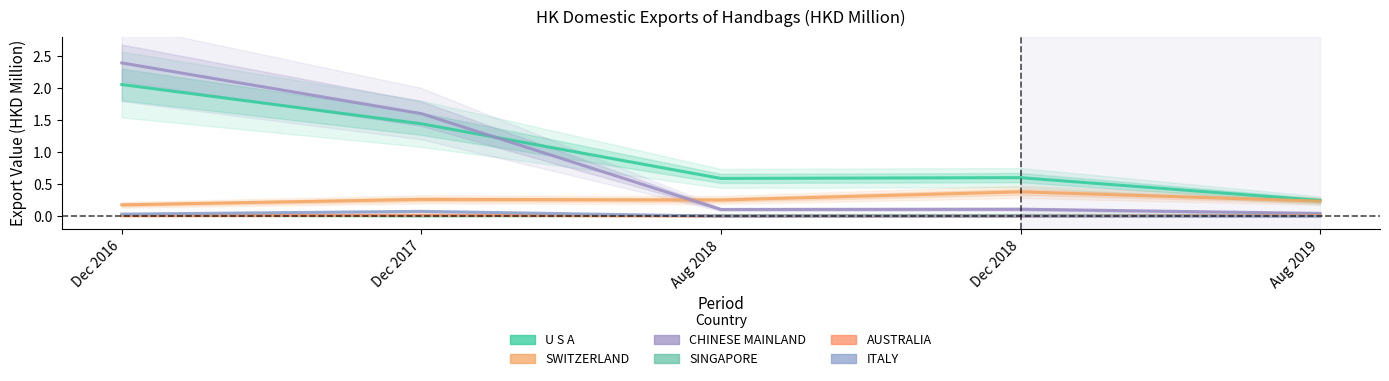

Reading left to right, extract all data points from this chart.

U S A: 2.1	1.4	0.6	0.6	0.2
SWITZERLAND: 0.2	0.3	0.3	0.4	0.2
CHINESE MAINLAND: 2.4	1.6	0.1	0.1	0.0
SINGAPORE: 0.0	0.0	0.0	0.0	0.0
AUSTRALIA: 0.0	0.0	0.0	0.0	0.0
ITALY: 0.0	0.1	0.0	0.0	0.0